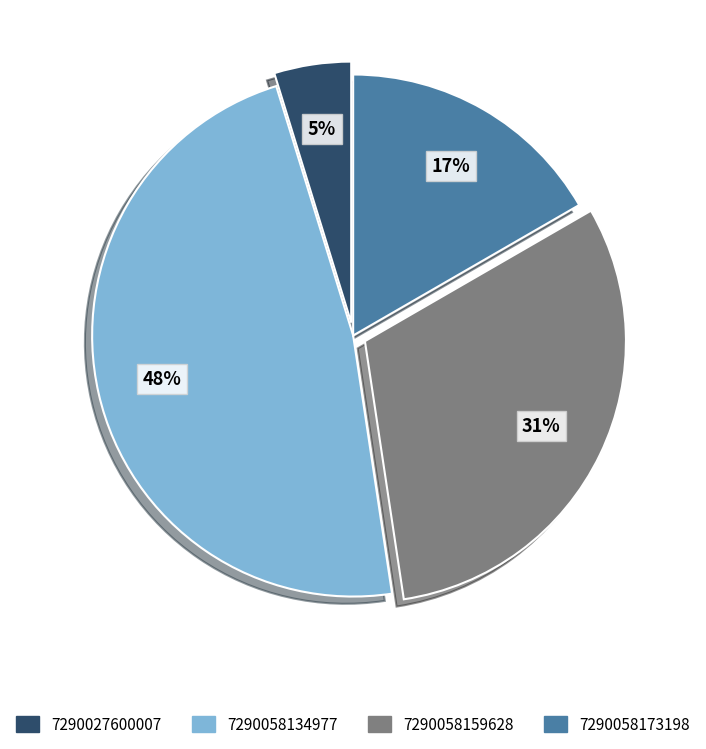

Is there a majority slice in this chart?

No